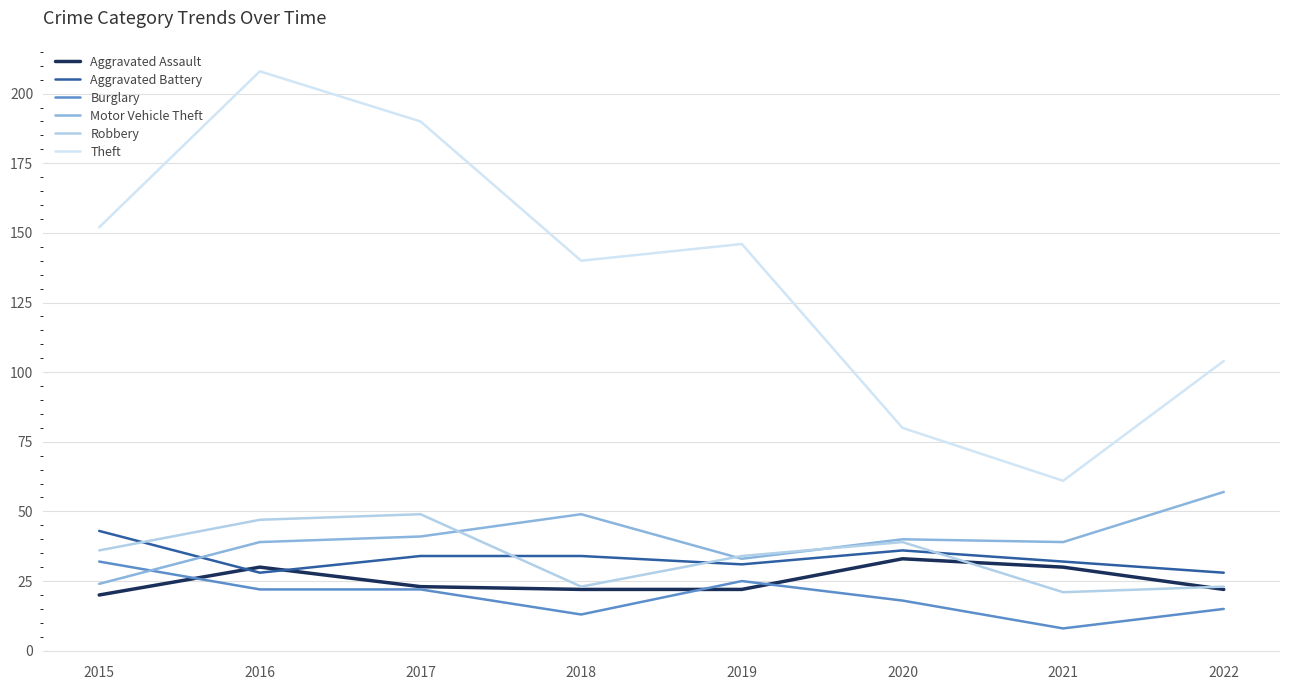

Which series has the widest spread of values?

Theft